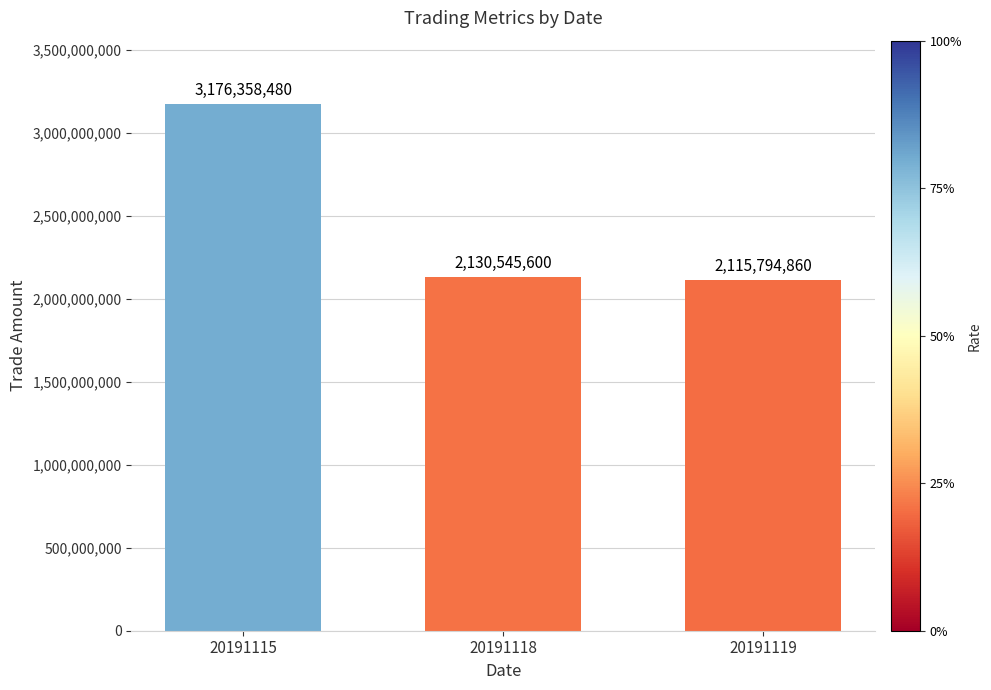

List the labels in order of value, largest first.

20191115, 20191118, 20191119